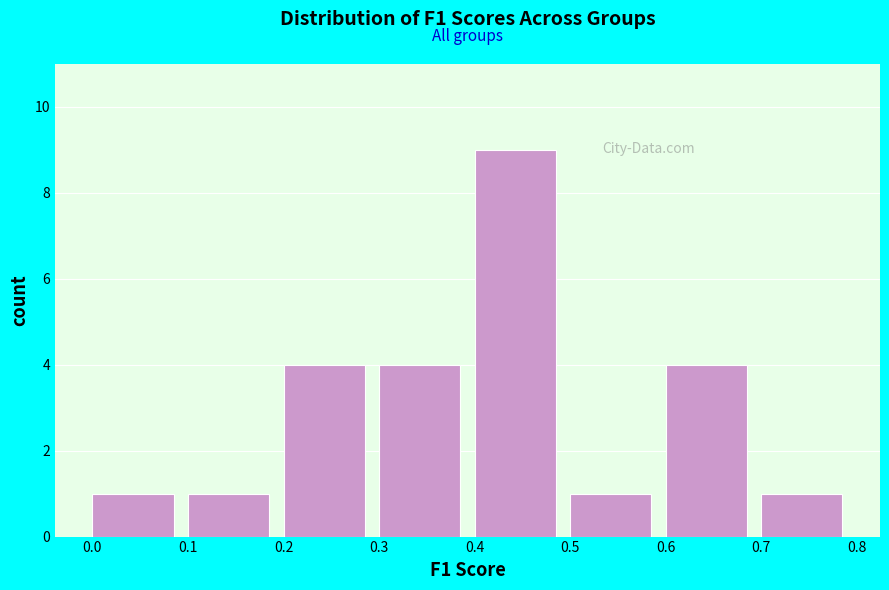

Reading left to right, list every bar in this chart as the range it spans on the x-axis followed by its height. The values are not printed on the chart, so give them approximately, as read against the axis.

0.0 to 0.1: 1
0.1 to 0.2: 1
0.2 to 0.3: 4
0.3 to 0.4: 4
0.4 to 0.5: 9
0.5 to 0.6: 1
0.6 to 0.7: 4
0.7 to 0.8: 1